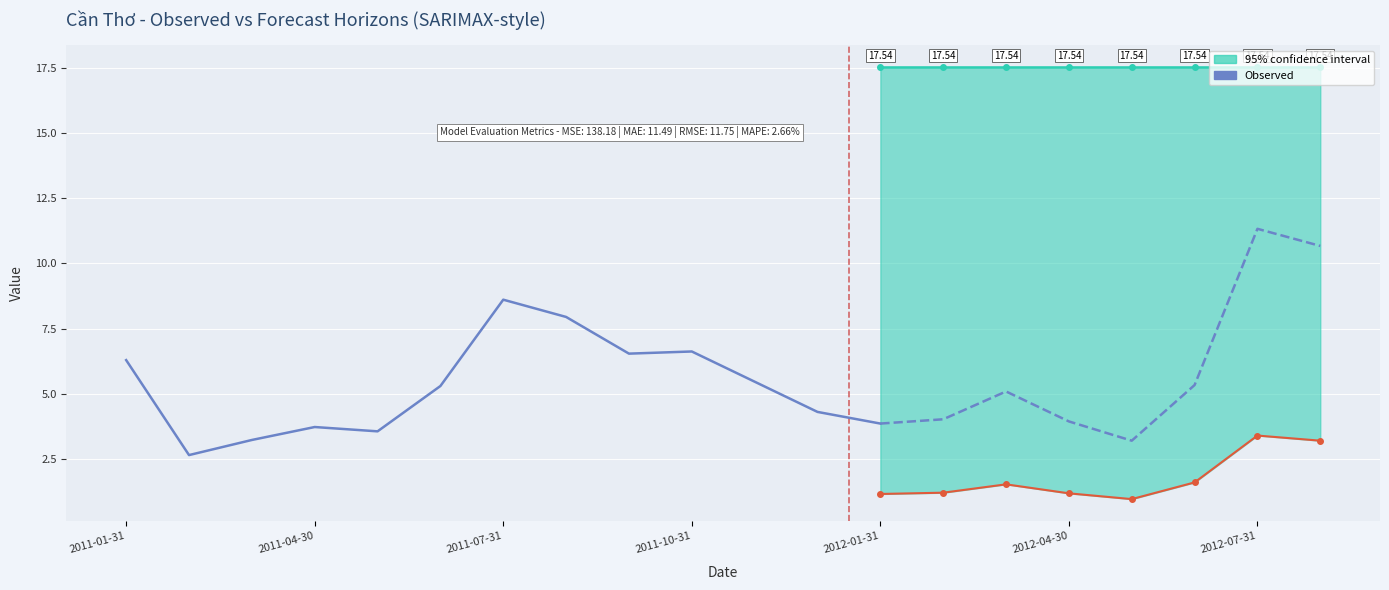

True or false: the data shows 5.5 at 10.

True